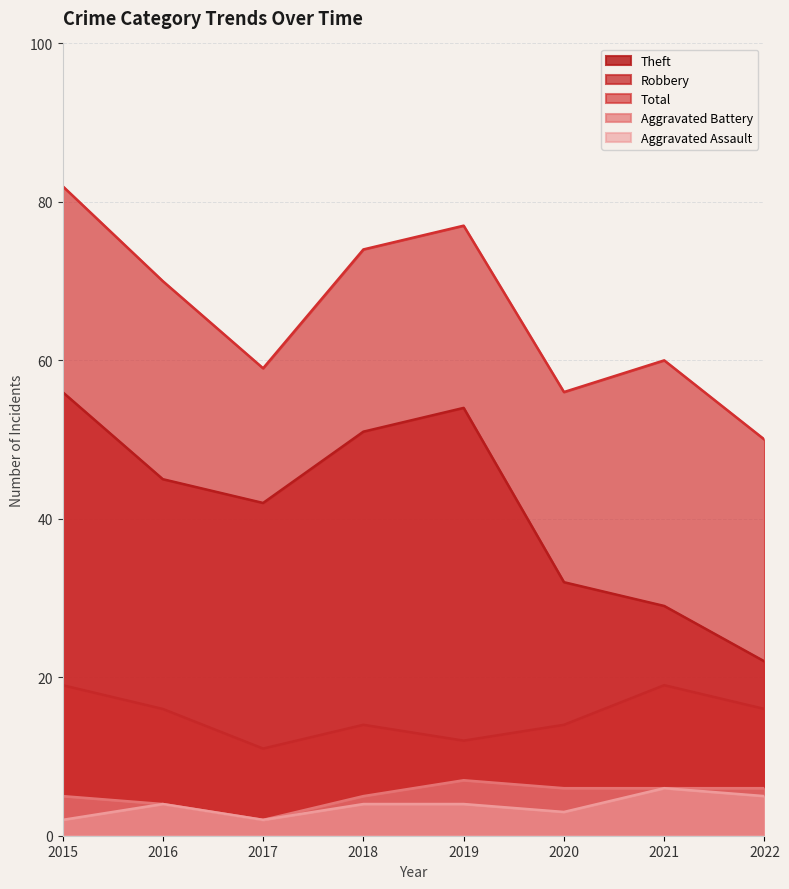

True or false: Aggravated Assault has a value of 3 at 2017.

False